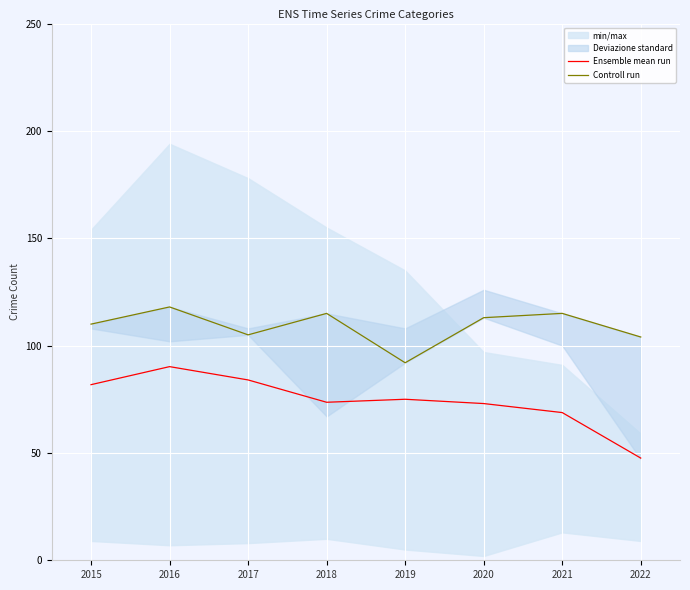

What is the greatest value displayed?

118.0